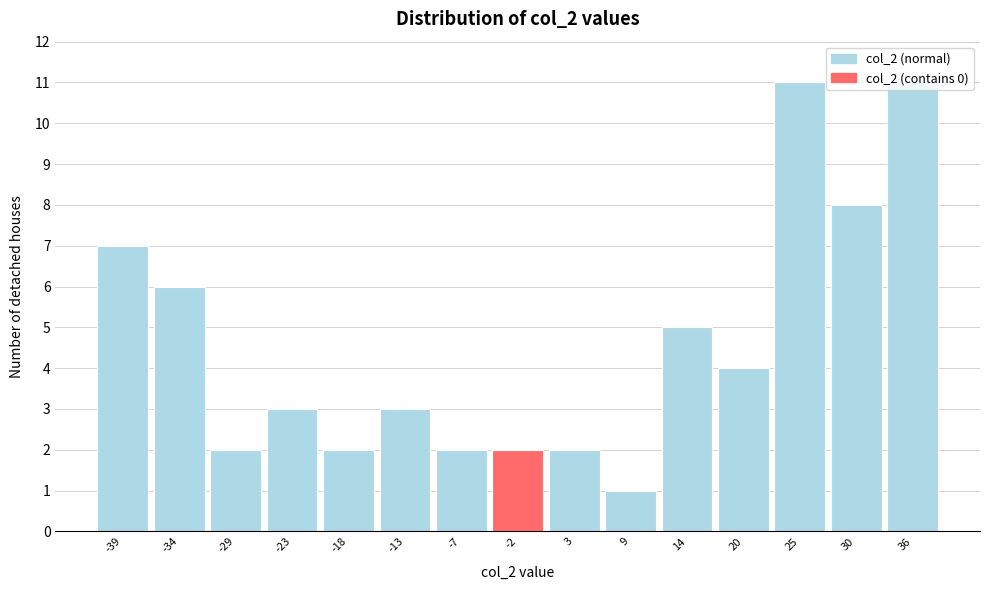

What is the height of the bar covering 12 to 17 on the x-axis? Neither the bar edges nor the heights are printed on the chart, so give them approximately, as read against the axes.

5